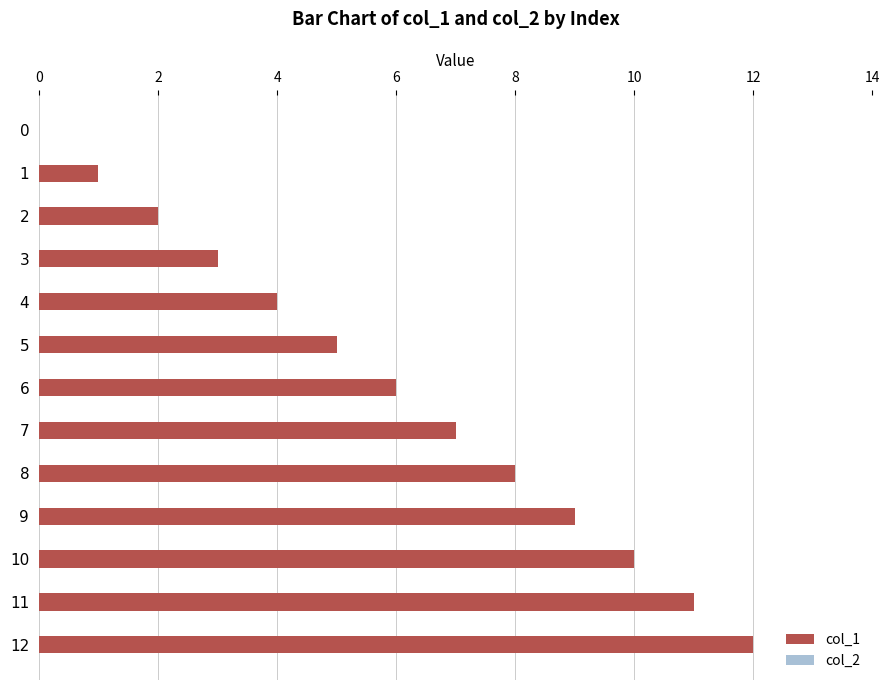

Is it true that the value at 7 is 7?

True